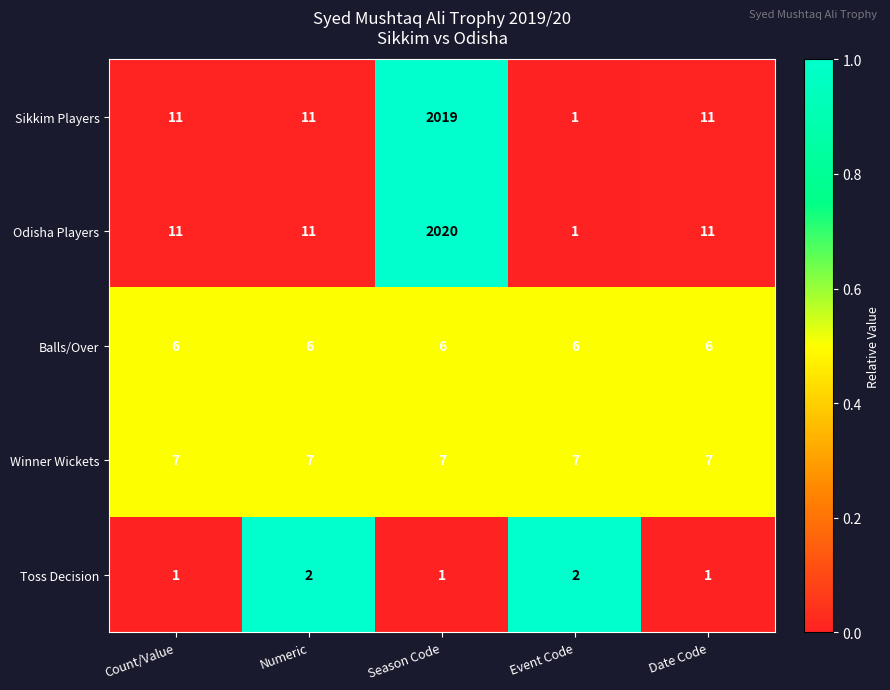

What is the spread (max minus min) of values at Numeric?

9